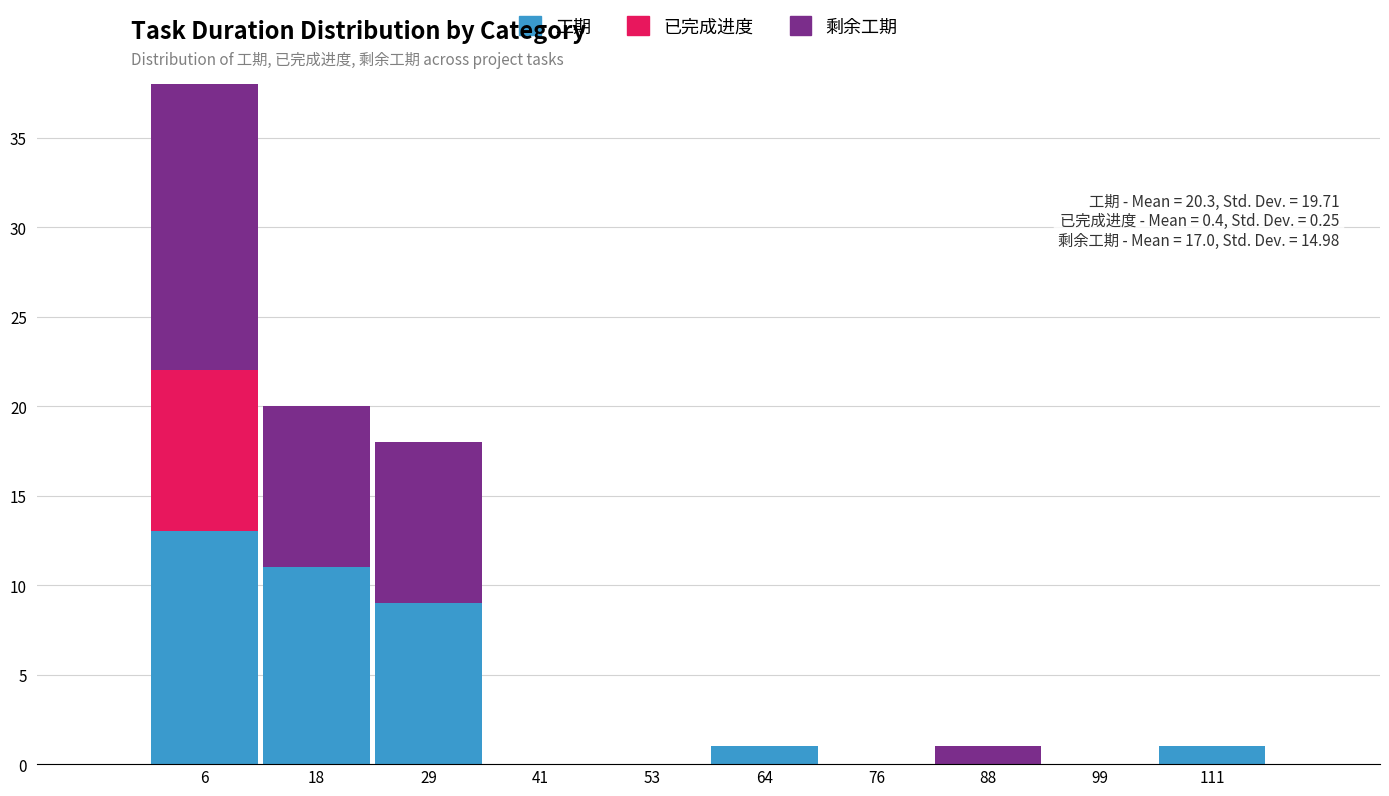

Which range on the x-axis has the tallest stacked bar (by total height)?

0 to 12